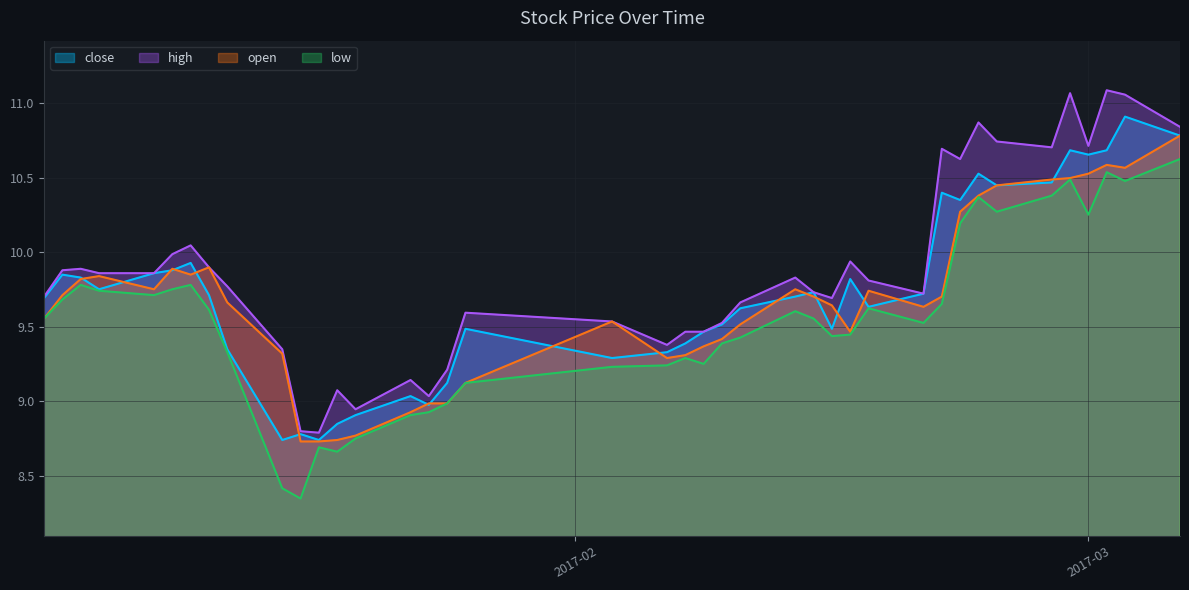

Which series has the largest total across all categories?

high